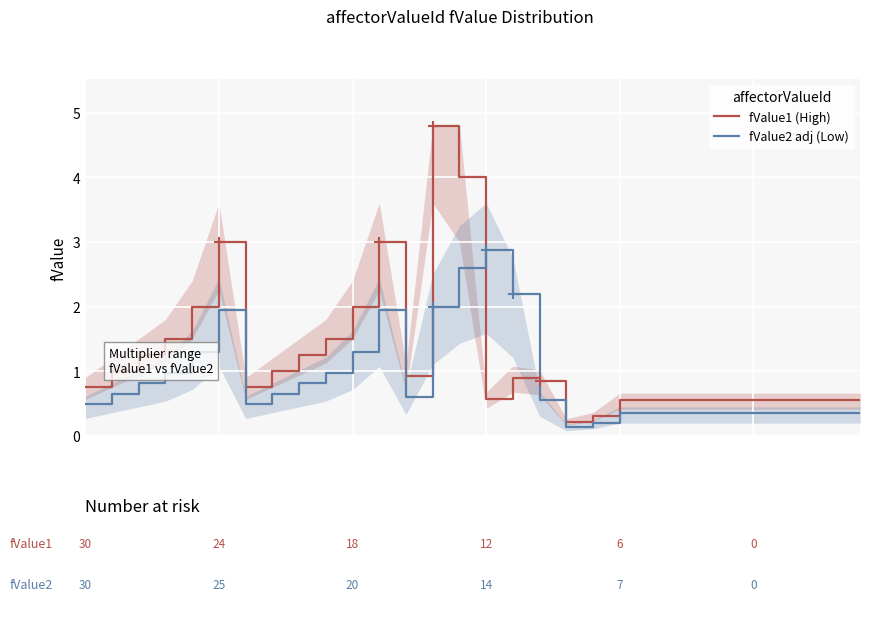

Reading left to right, what are all the values shown in this chart?

fValue1 (High): 0.8	1.0	1.2	1.5	2.0	3.0	0.8	1.0	1.2	1.5	2.0	3.0	0.9	4.8	4.0	0.6	0.9	0.8	0.2	0.3	0.6	0.6	0.6	0.6	0.6	0.6	0.6	0.6	0.6	0.6
fValue2 adj (Low): 0.5	0.7	0.8	1.0	1.3	2.0	0.5	0.7	0.8	1.0	1.3	2.0	0.6	2.0	2.6	2.9	2.2	0.5	0.1	0.2	0.4	0.4	0.4	0.4	0.4	0.4	0.4	0.4	0.4	0.4